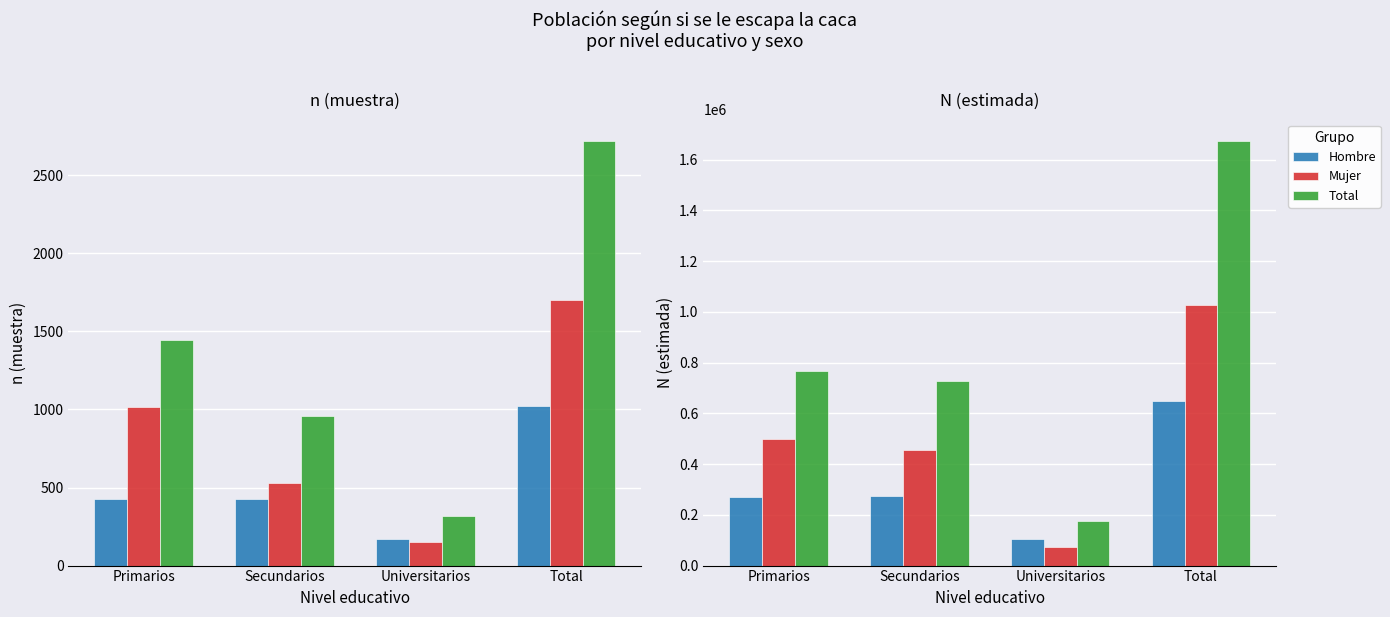

How many groups of bars are there?

4